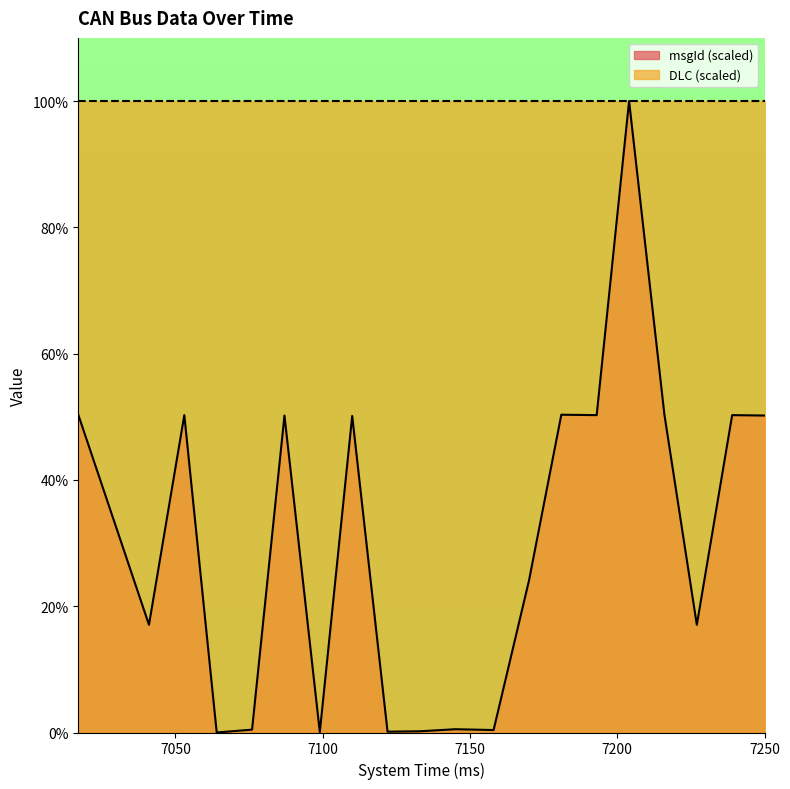

What is the difference between the values at 7053 and 7181?

0.1